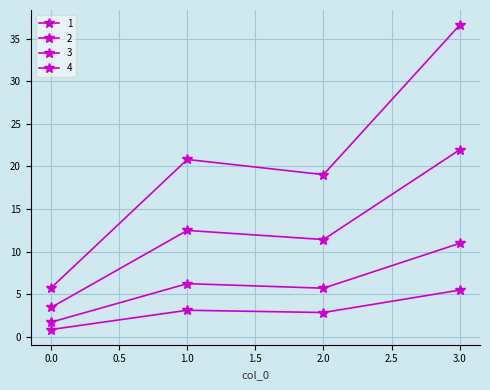

Does the chart display data point markers on the line(s)?

Yes